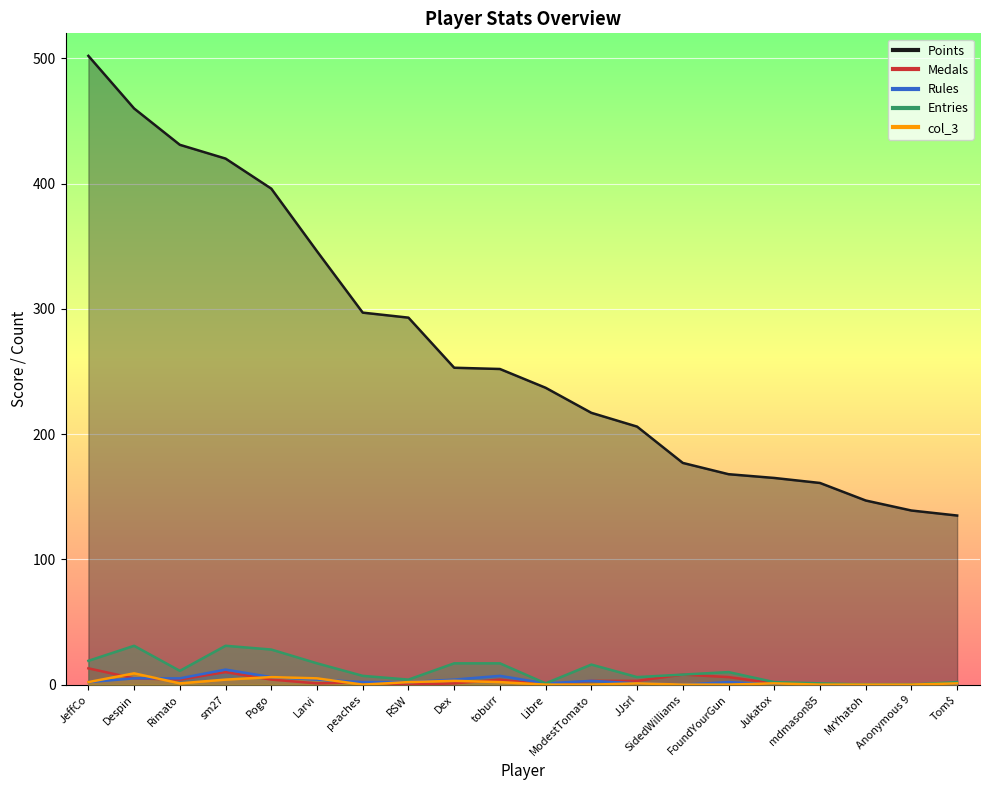

Which series has the widest spread of values?

Points